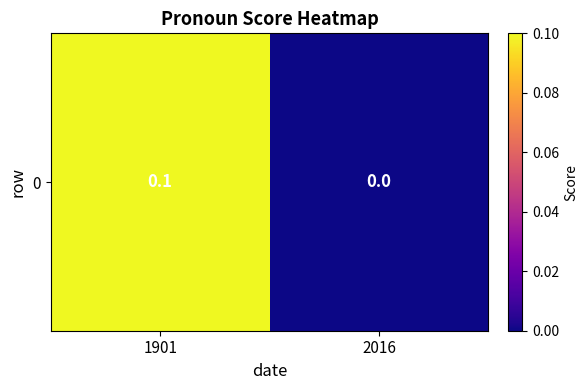

True or false: the data shows 0.1 at 1901.

True